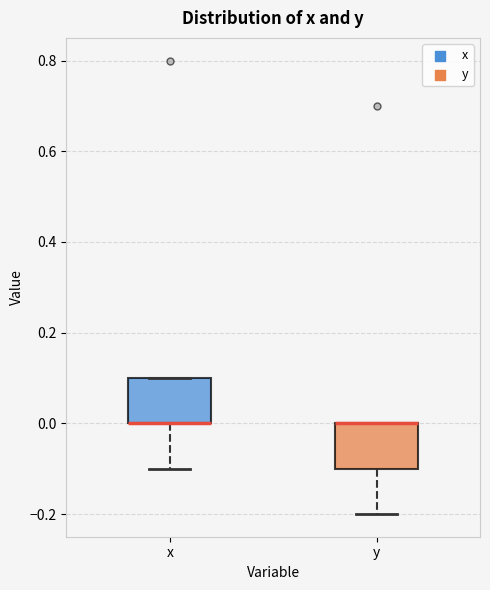

Reading left to right, read every box against the y-axis: the position of its median line, the range the box covers, and the ends of its whiskers. The values are not printed on the chart, so give them approximately, as read against the axis.

x: median 0.0 (drawn on the box's lower edge), box 0.0 to 0.1, whiskers -0.1 to 0.1
y: median 0.0 (drawn on the box's upper edge), box -0.1 to 0.0, whiskers -0.2 to 0.0